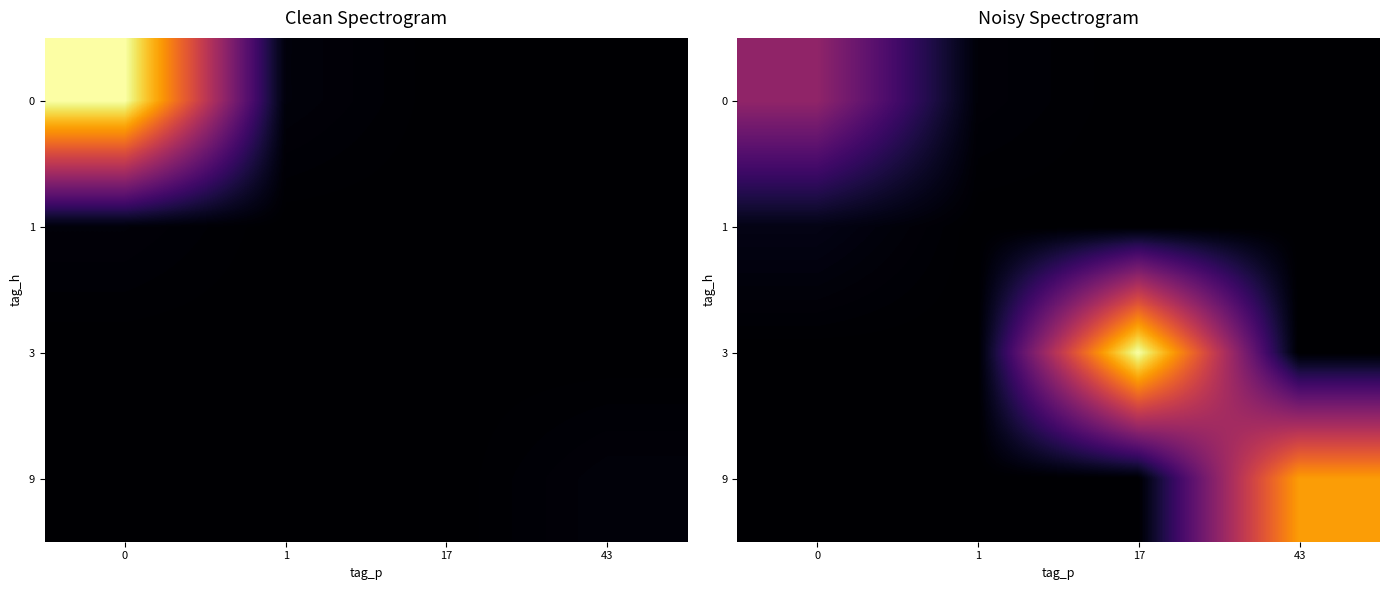

Rank the series at 17 from lowest to highest value.

0, 1, 9, 3